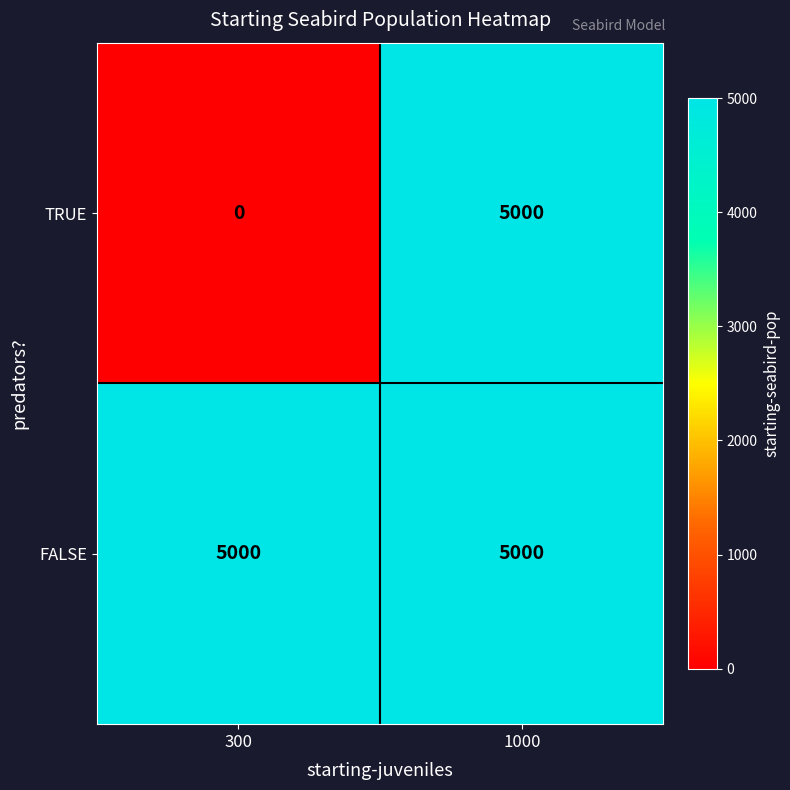

List the series in order of their overall mean, highest first.

FALSE, TRUE